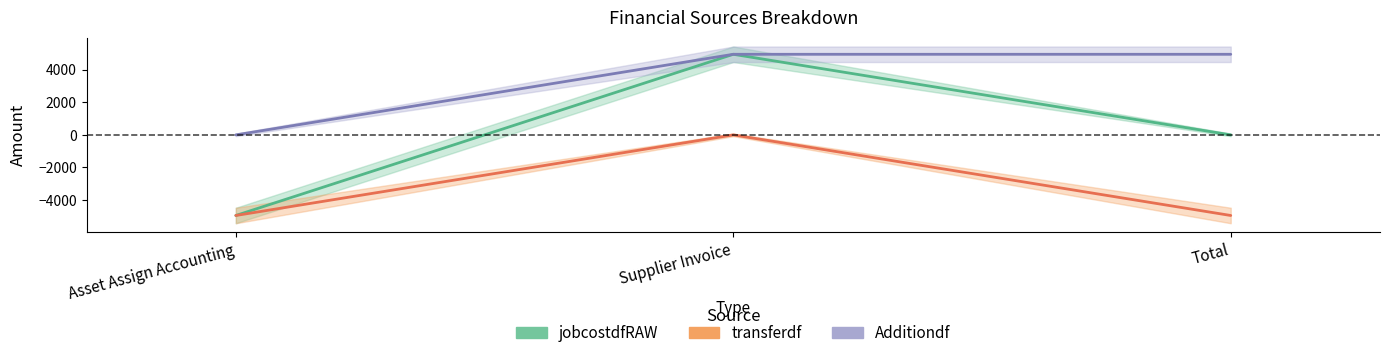

At how many categories does at least one series exceed -3357?

3